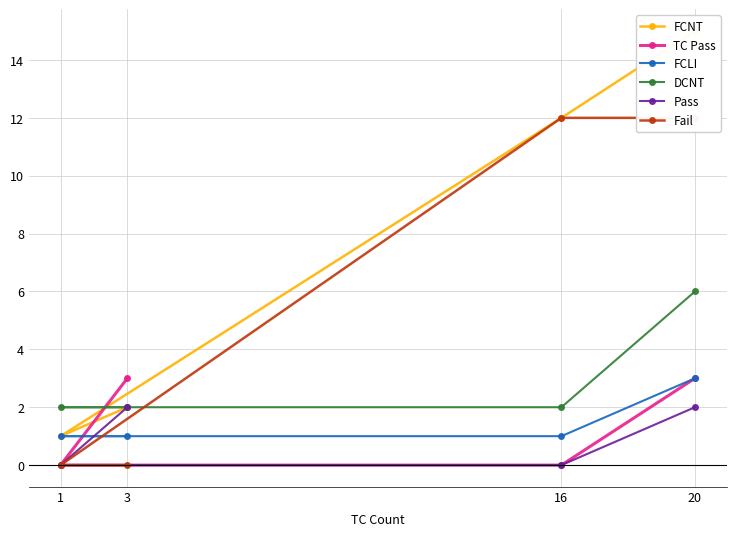

The value of FCNT at 1 is 2. True or false?

False